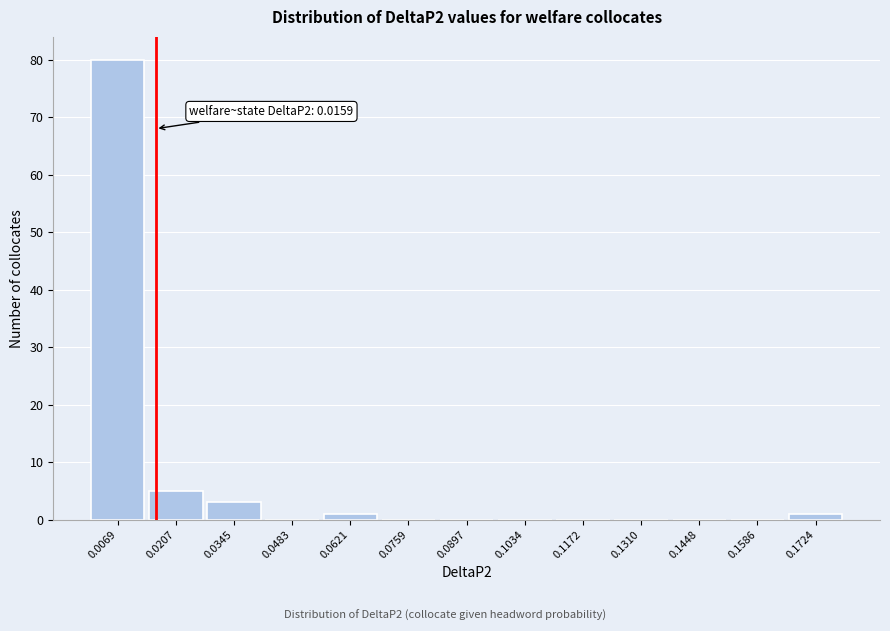

Over which range of the x-axis is the bar tallest?

0.000 to 0.014